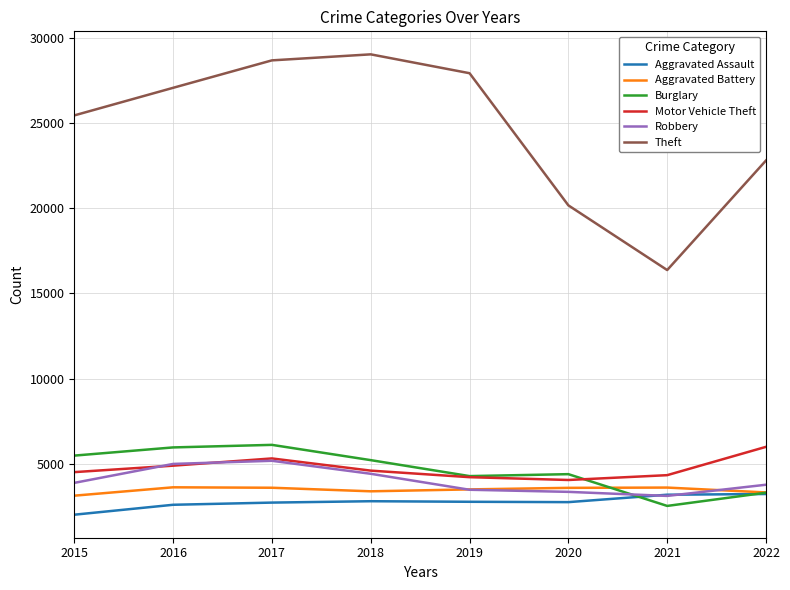

Which series has the largest range (max minus min)?

Theft